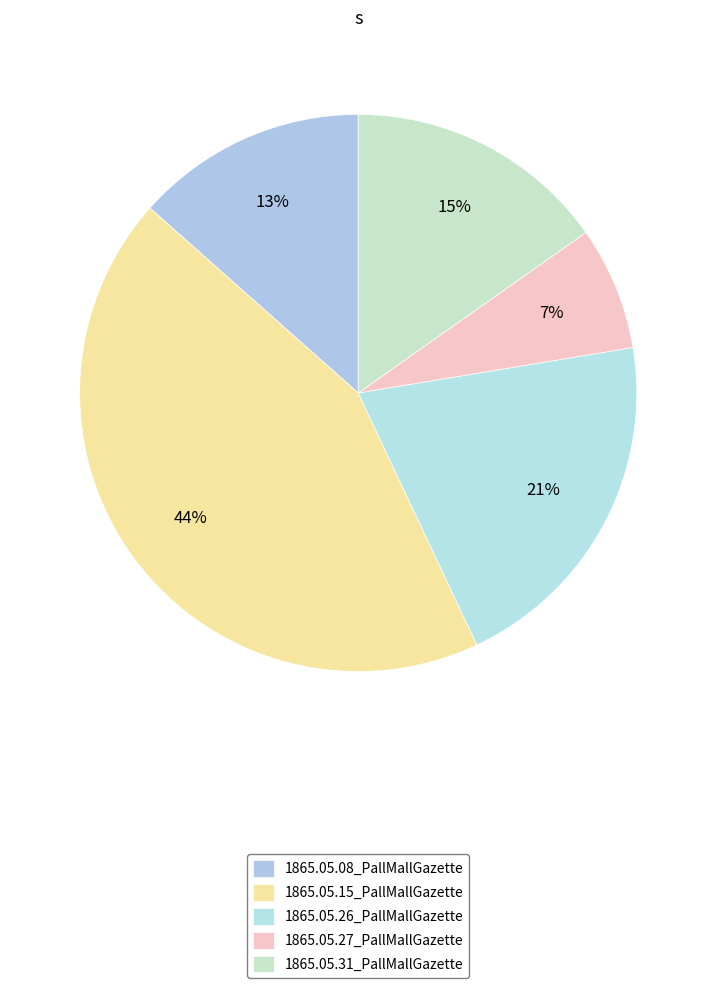

Is there any slice that represents more than half of the pie?

No